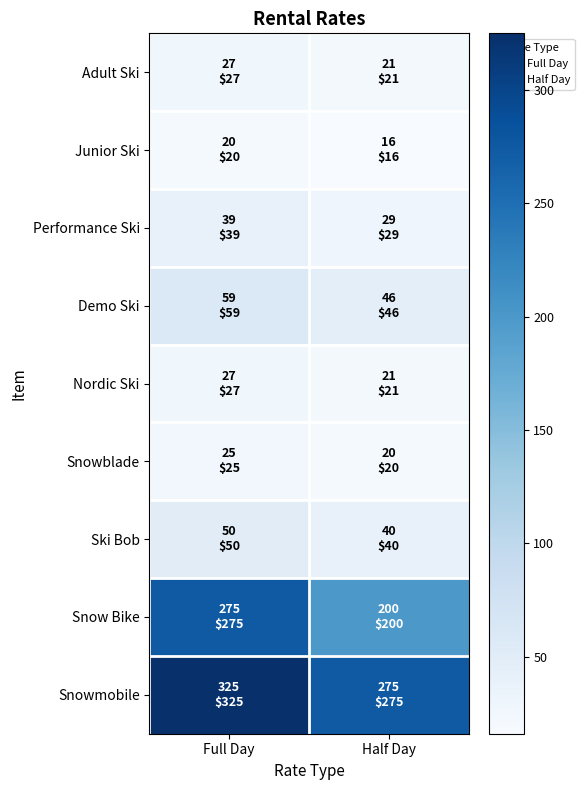

What is the spread (max minus min) of values at Half Day?

259